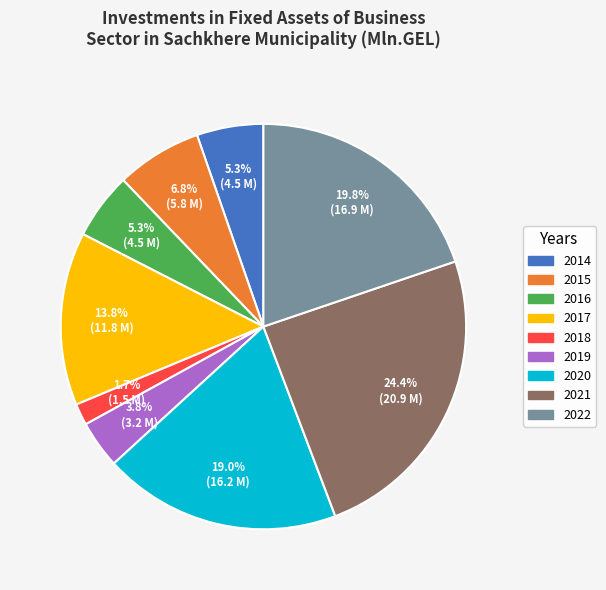

How many segments does this pie chart have?

9